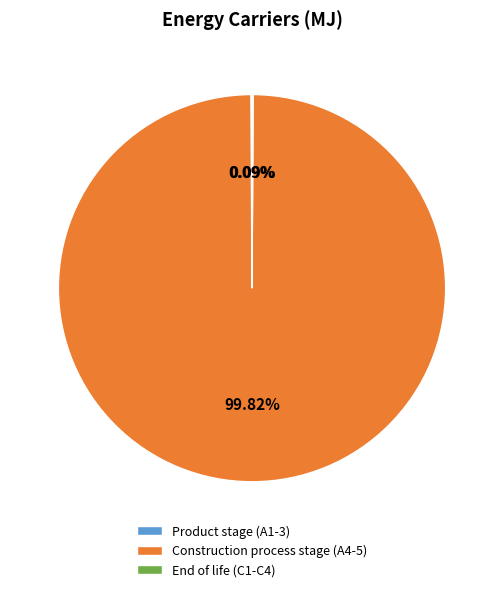

Does any single category account for the majority?

Yes